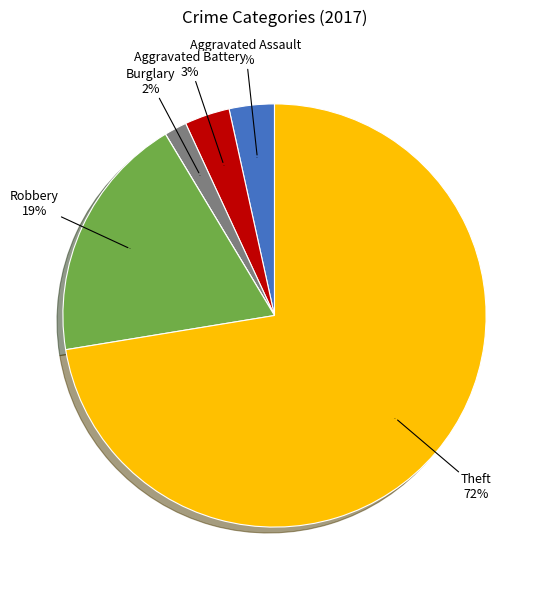

Which category accounts for the majority?

Theft